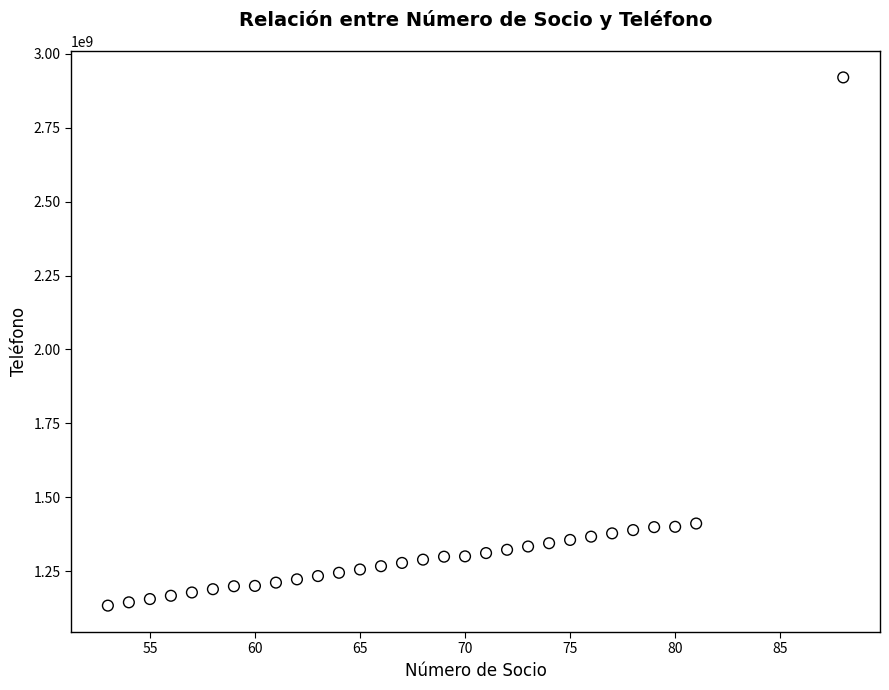

What is the range of Y values (max minus min)?

1787095518